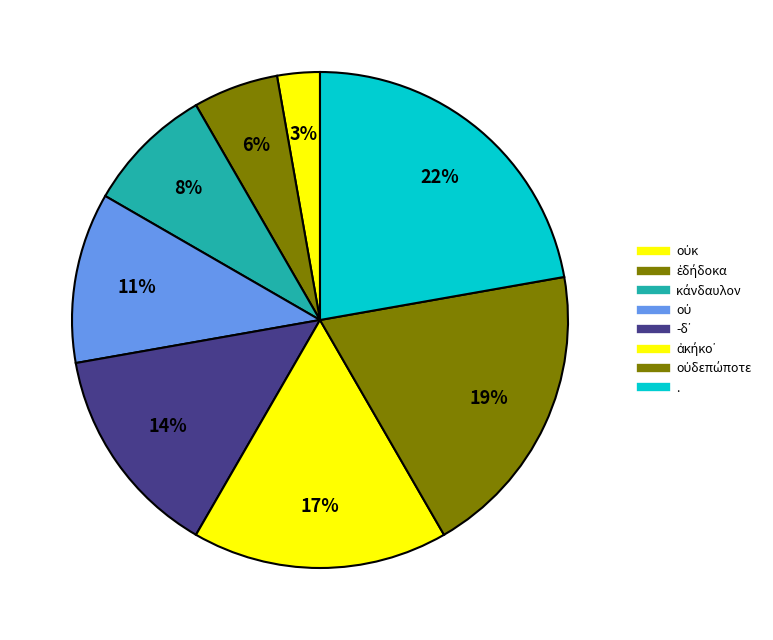

How many segments does this pie chart have?

8